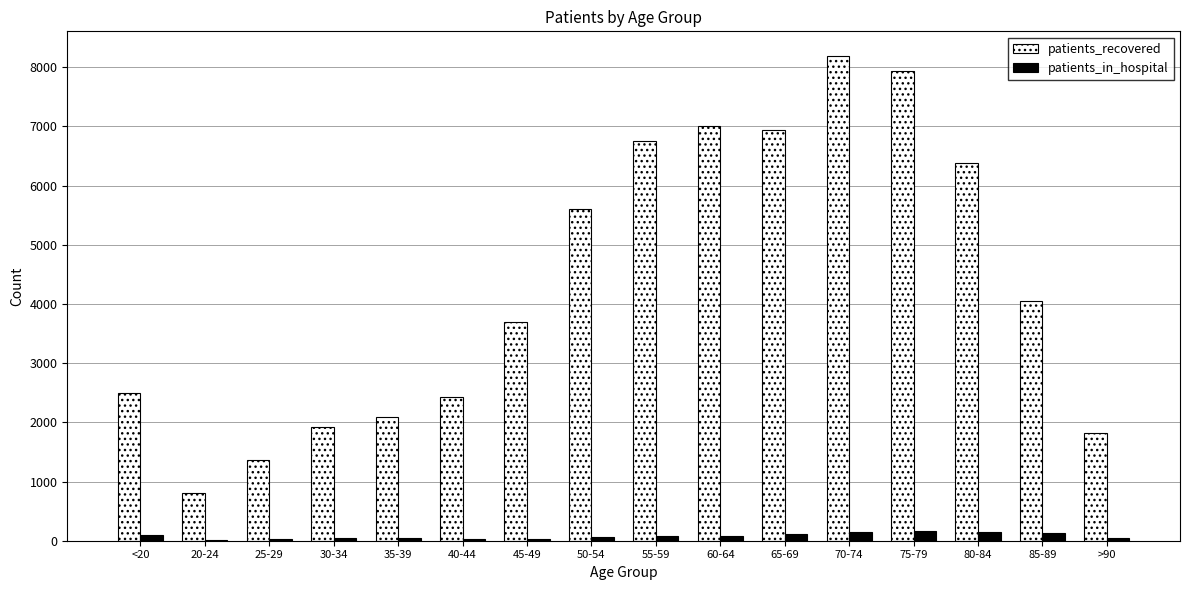

What is the total value across all series at <20?

2579